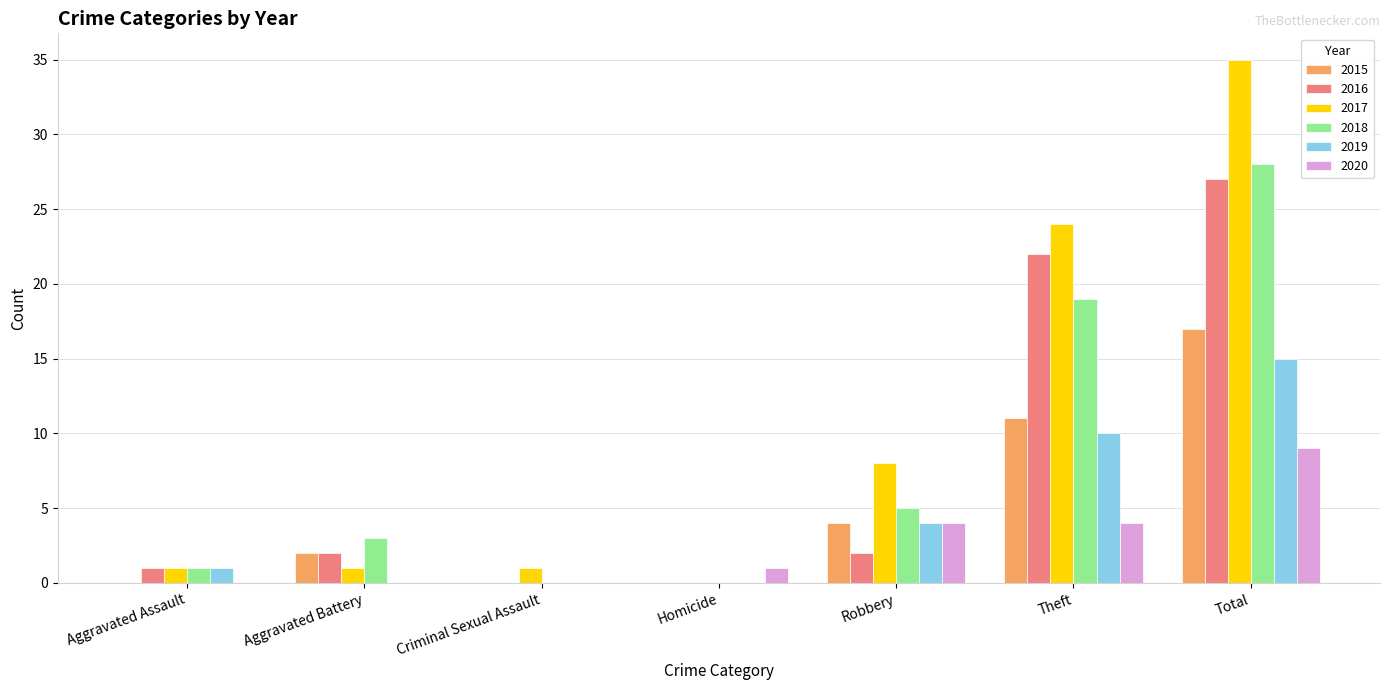

At which category is the sum across all series the highest?

Total